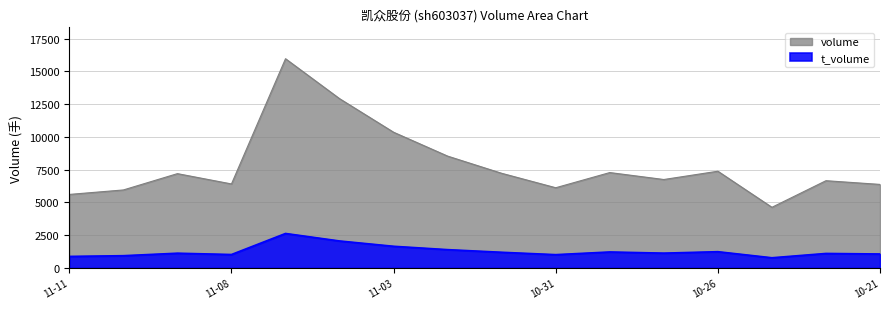

Is the value of volume at 2022-10-21 greater than the value of t_volume at 2022-11-09?

Yes